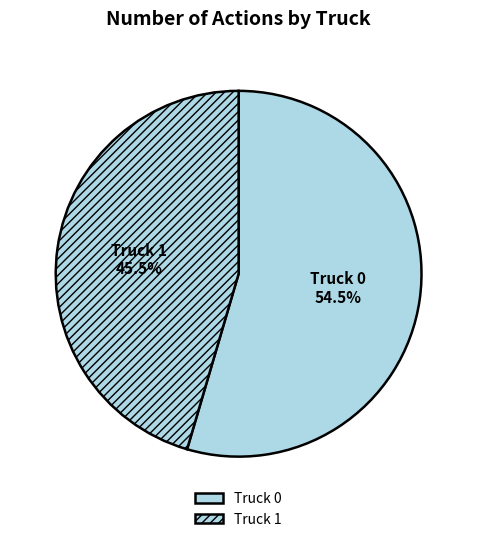

What is the ratio of the value at Truck 1 to the value at Truck 0?

0.8